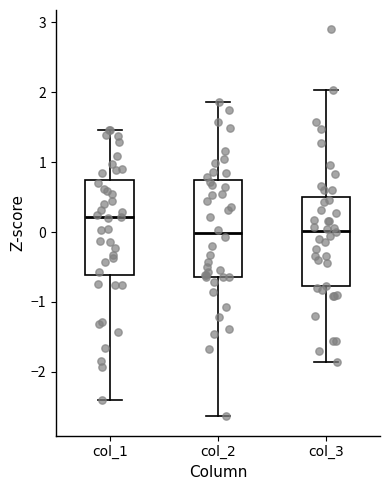

Reading left to right, transcribe this box plot: for each box, give where its median line is, the range the box spans, and where its two whiskers end, as read against the y-axis. The values are not printed on the chart, so give them approximately, as read against the axis.

col_1: median 0.2, box -0.6 to 0.7, whiskers -2.4 to 1.5
col_2: median 0.0, box -0.6 to 0.7, whiskers -2.6 to 1.9
col_3: median 0.0, box -0.8 to 0.5, whiskers -1.9 to 2.0